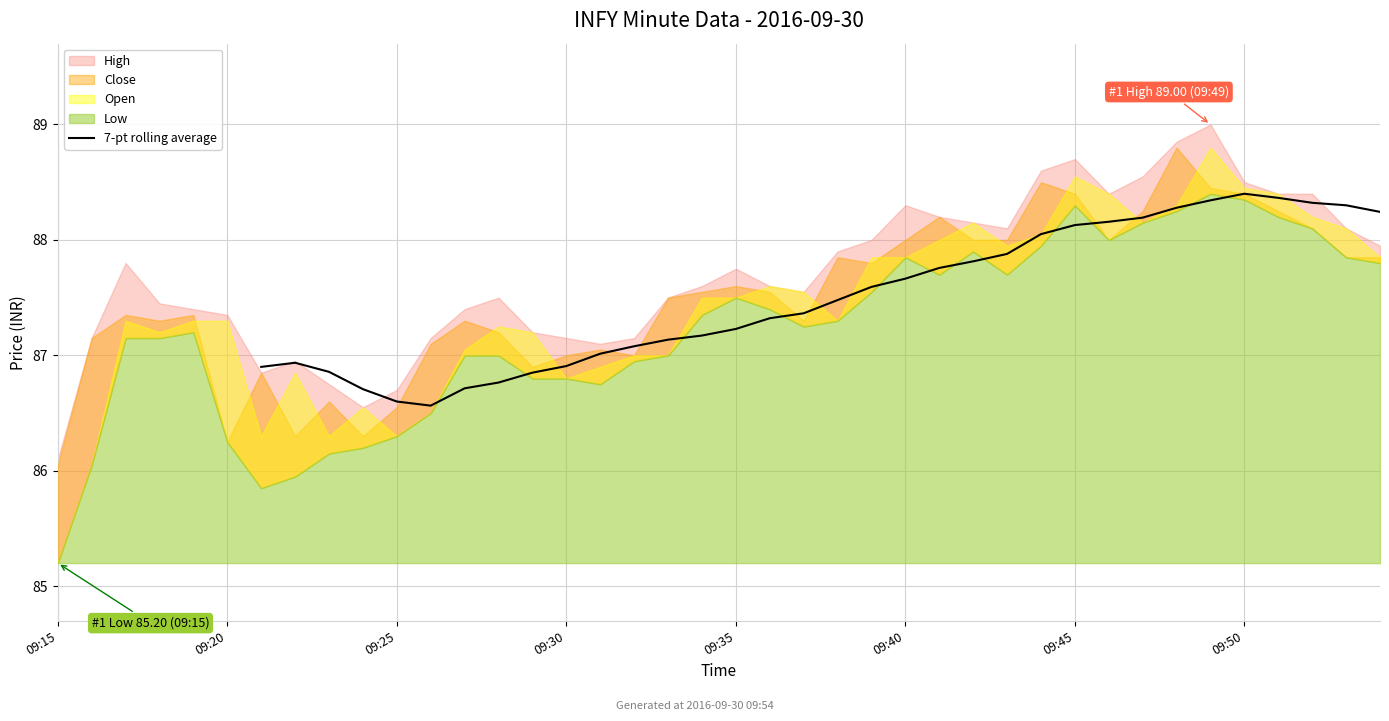

What is the maximum value for 7-pt rolling average?

88.4